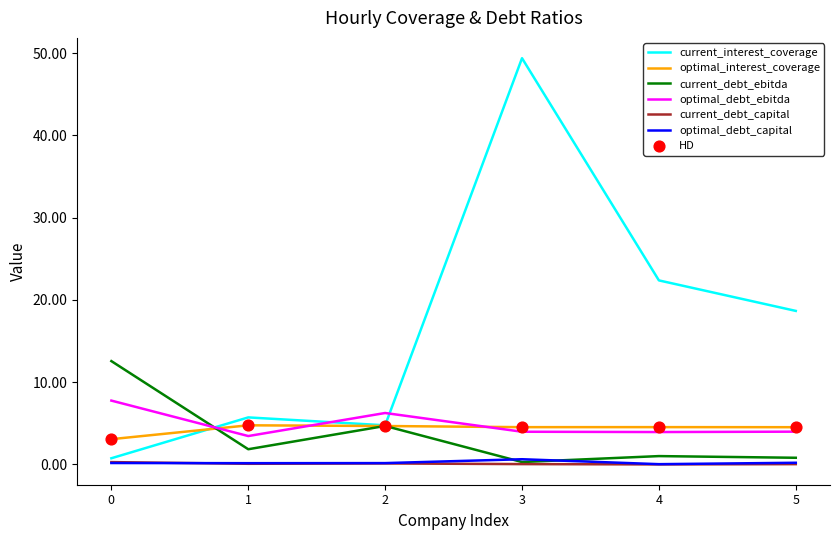

At which category is the sum across all series the highest?

3